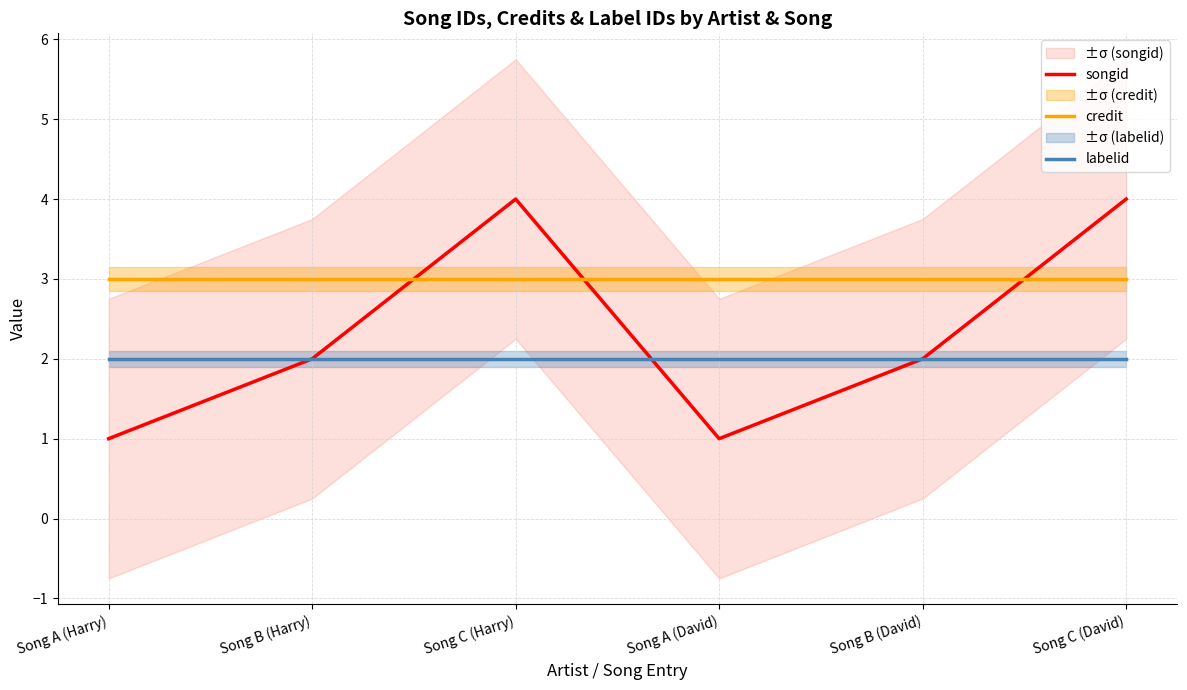

What is the difference between the highest and lowest values at Song A (Harry)?

2